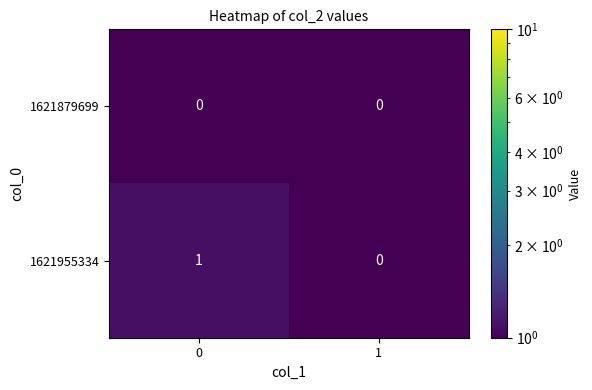

Rank the series at 0 from lowest to highest value.

1621879699, 1621955334